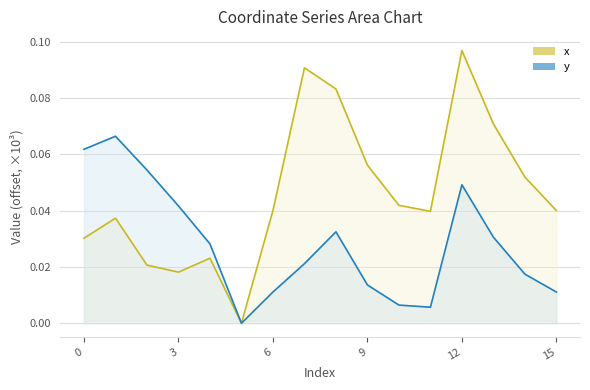

True or false: y and x intersect in this chart.

False